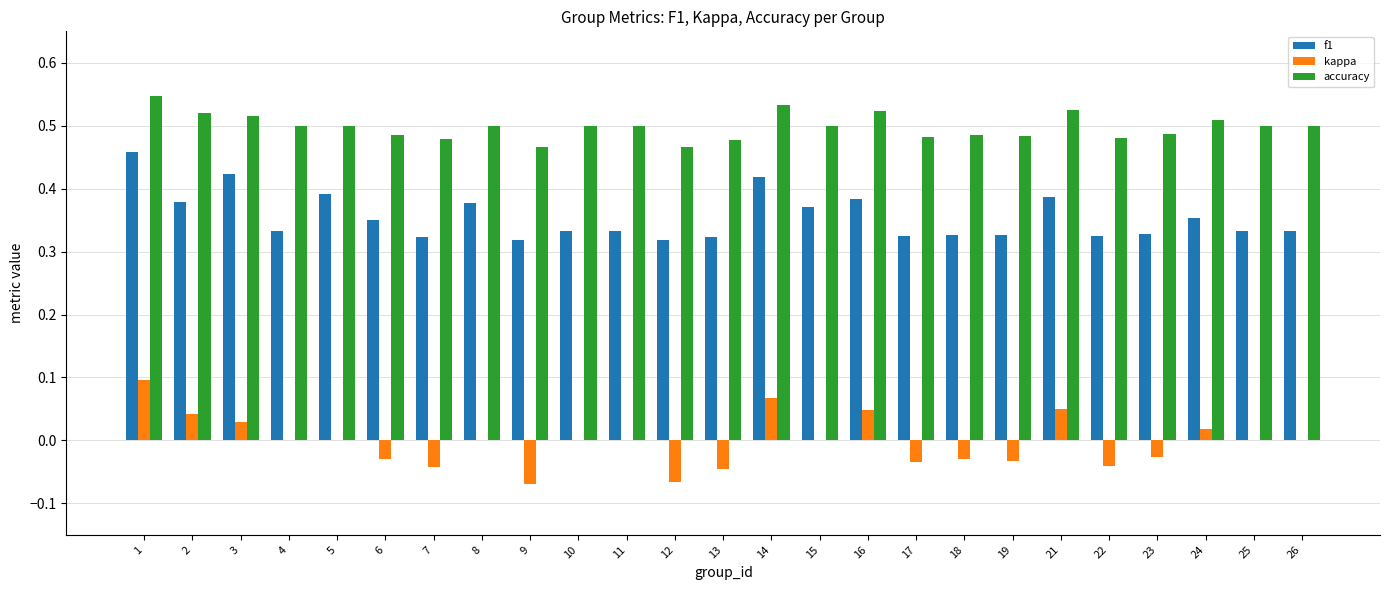

Is the value of kappa at 10 greater than the value of f1 at 15?

No